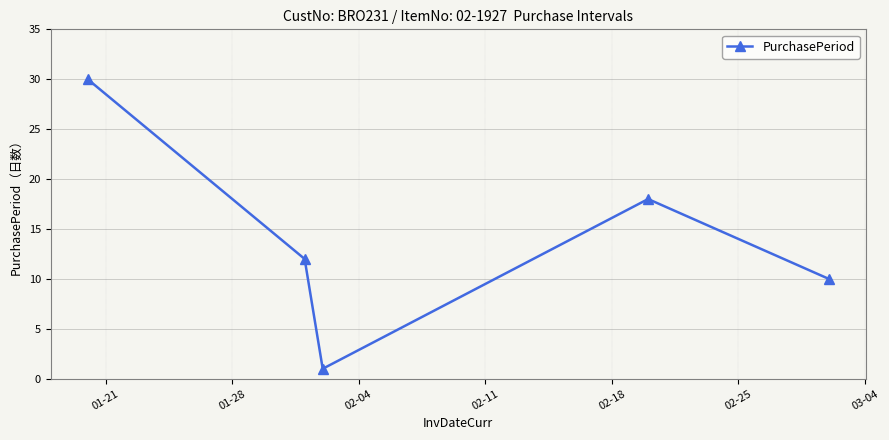

What is the maximum value shown in the chart?

30